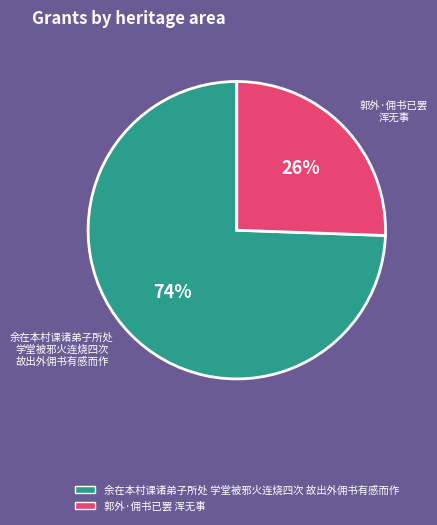

To the nearest percent, what is the average slice percentage?

50%